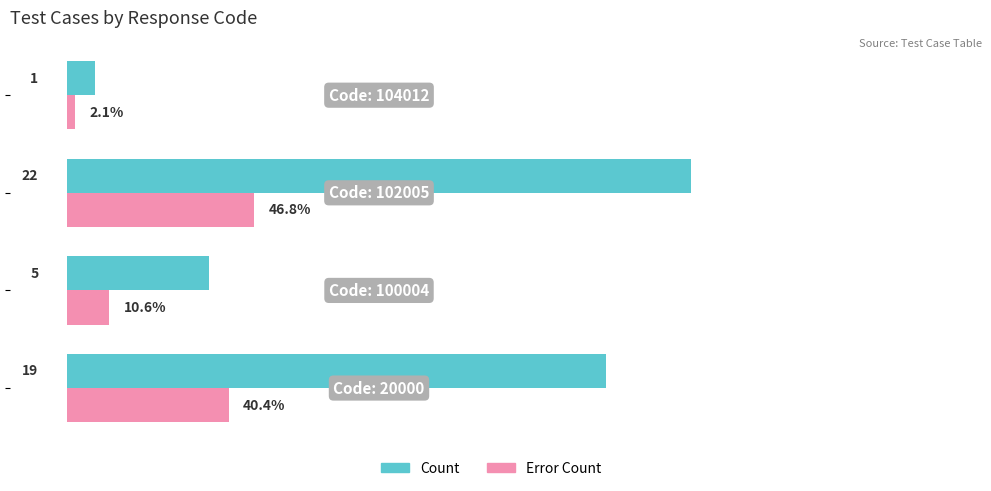

Which series has the largest total across all categories?

Count